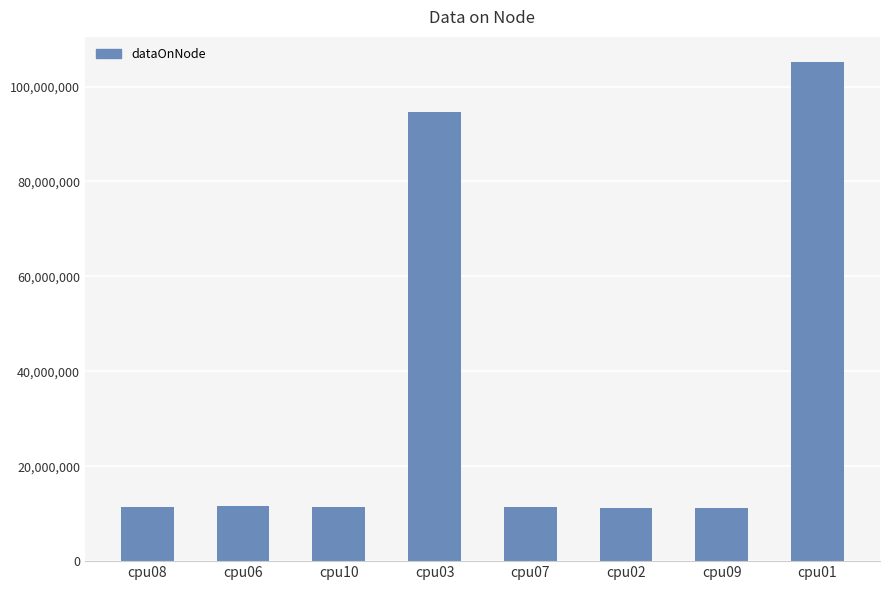

What is the sum of all values?

268080660